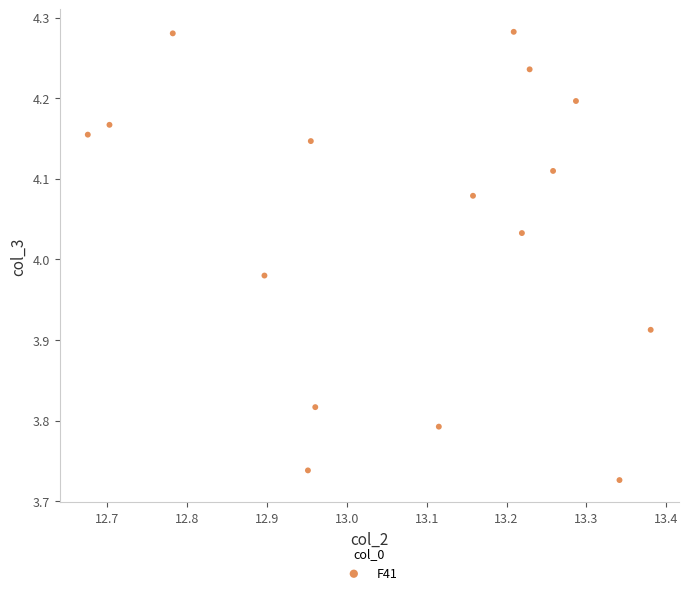

What is the range of Y values (max minus min)?

0.6